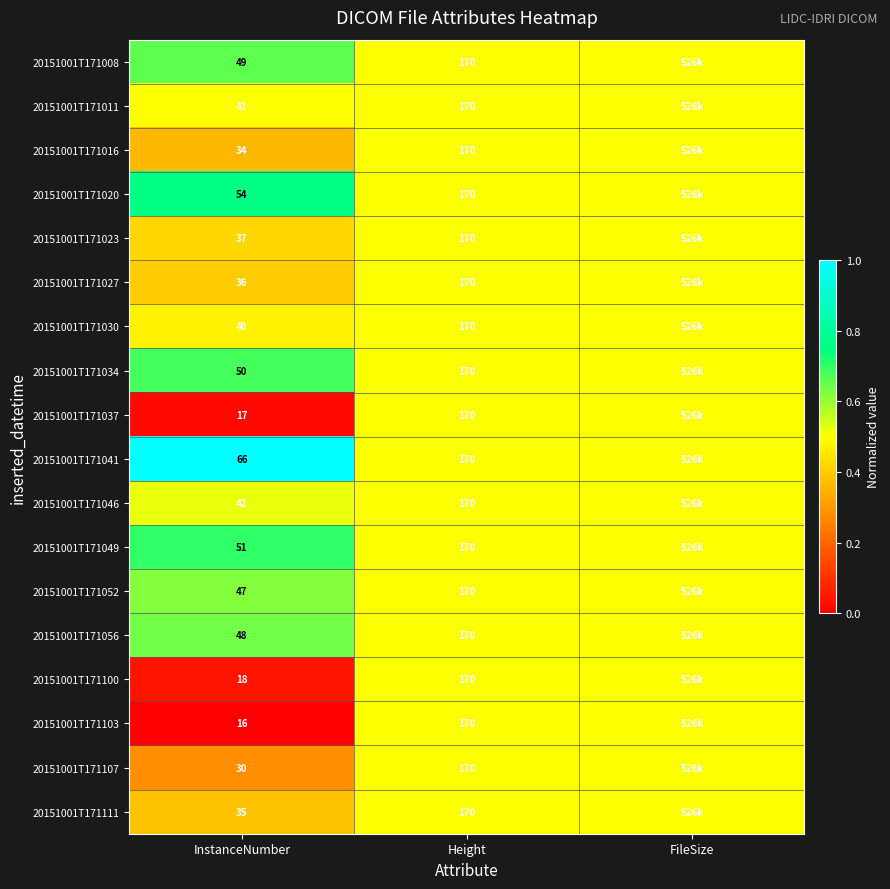

What is the total value across all series at Height?

3060.0